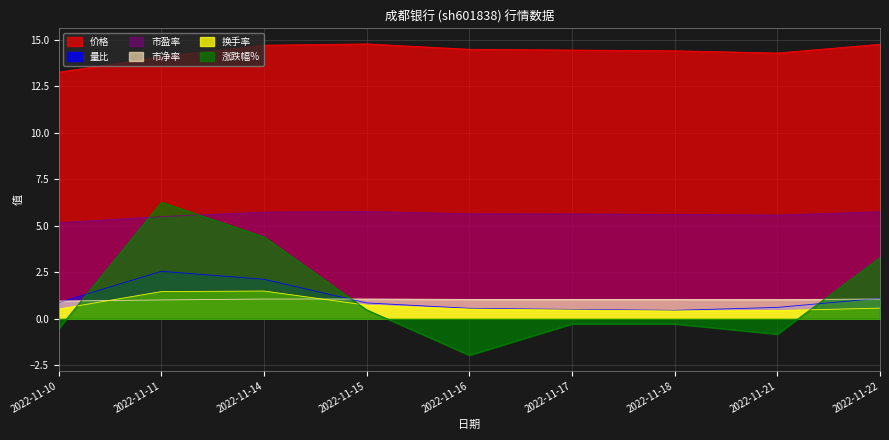

What is the sum of all 换手率 values?

6.6